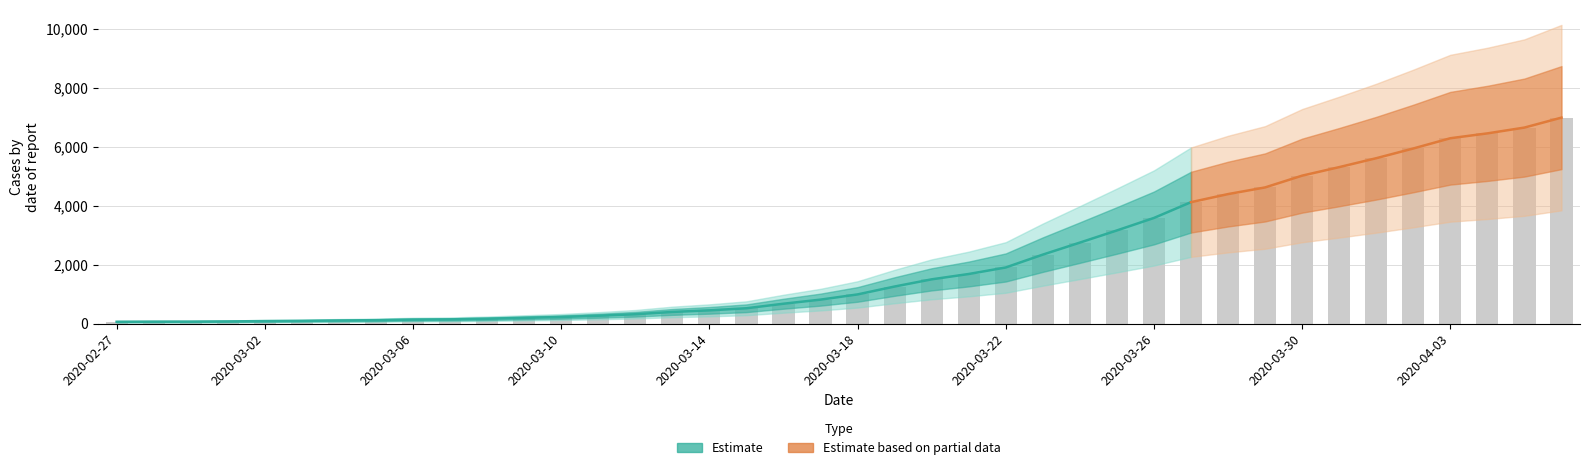

List the labels in order of value, largest first.

2020-04-06, 2020-04-05, 2020-04-04, 2020-04-03, 2020-04-02, 2020-04-01, 2020-03-31, 2020-03-30, 2020-03-29, 2020-03-28, 2020-03-27, 2020-03-26, 2020-03-25, 2020-03-24, 2020-03-23, 2020-03-22, 2020-03-21, 2020-03-20, 2020-03-19, 2020-03-18, 2020-03-17, 2020-03-16, 2020-03-15, 2020-03-14, 2020-03-13, 2020-03-12, 2020-03-11, 2020-03-10, 2020-03-09, 2020-03-08, 2020-03-07, 2020-03-06, 2020-03-05, 2020-03-04, 2020-03-03, 2020-03-02, 2020-03-01, 2020-02-29, 2020-02-28, 2020-02-27